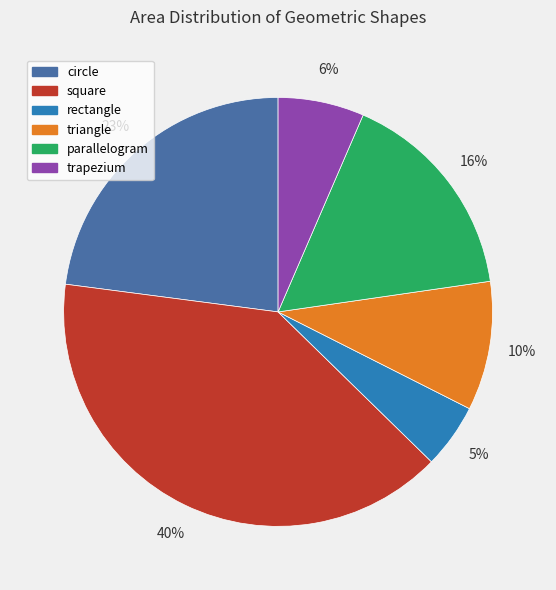

To the nearest percent, what percentage of the pie is parallelogram?

16%